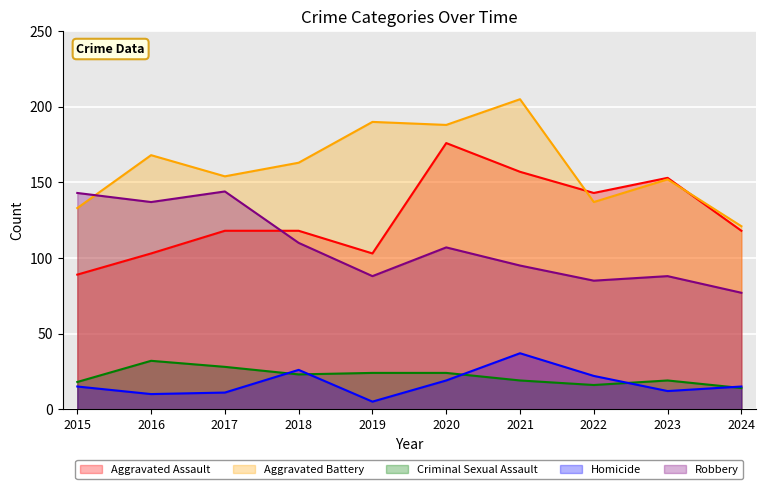

At how many categories does at least one series exceed 67?

10